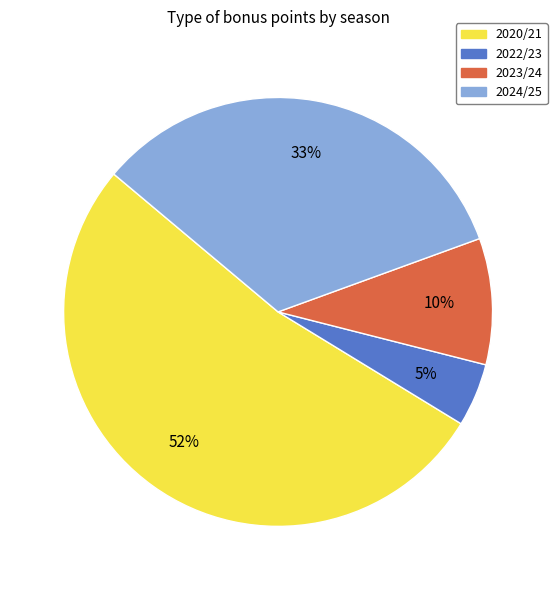

Is there any slice that represents more than half of the pie?

Yes